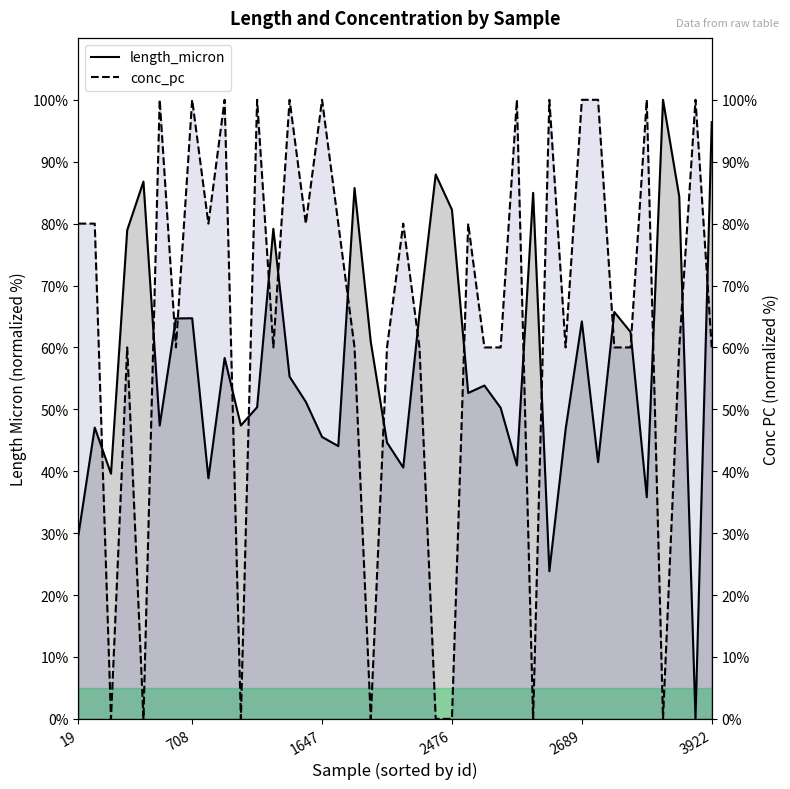

The value of length_micron at 2689 is 114.7. True or false?

False